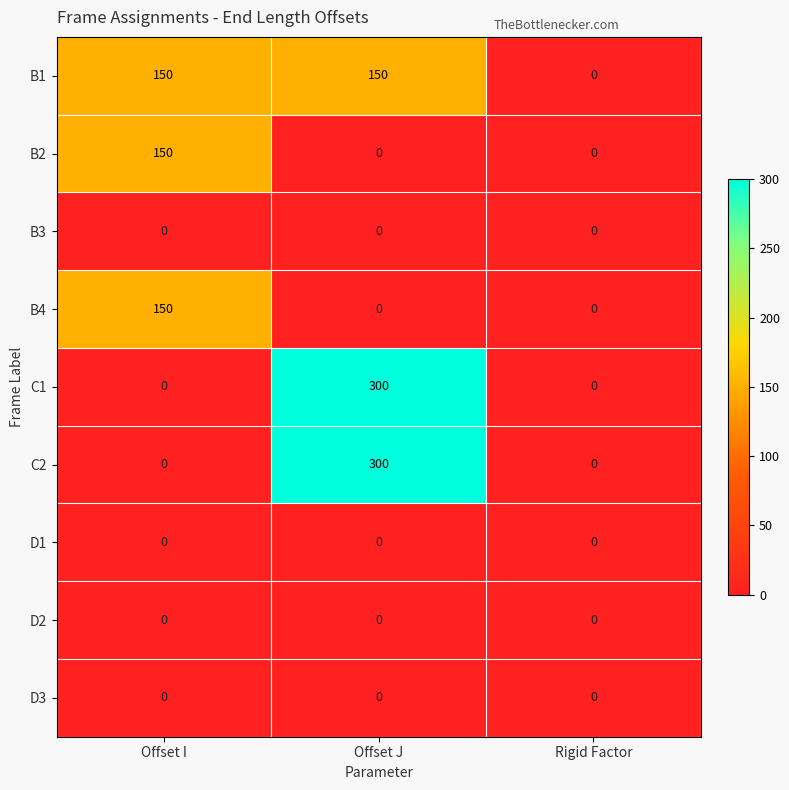

The value of D1 at Rigid Factor is 0. True or false?

True